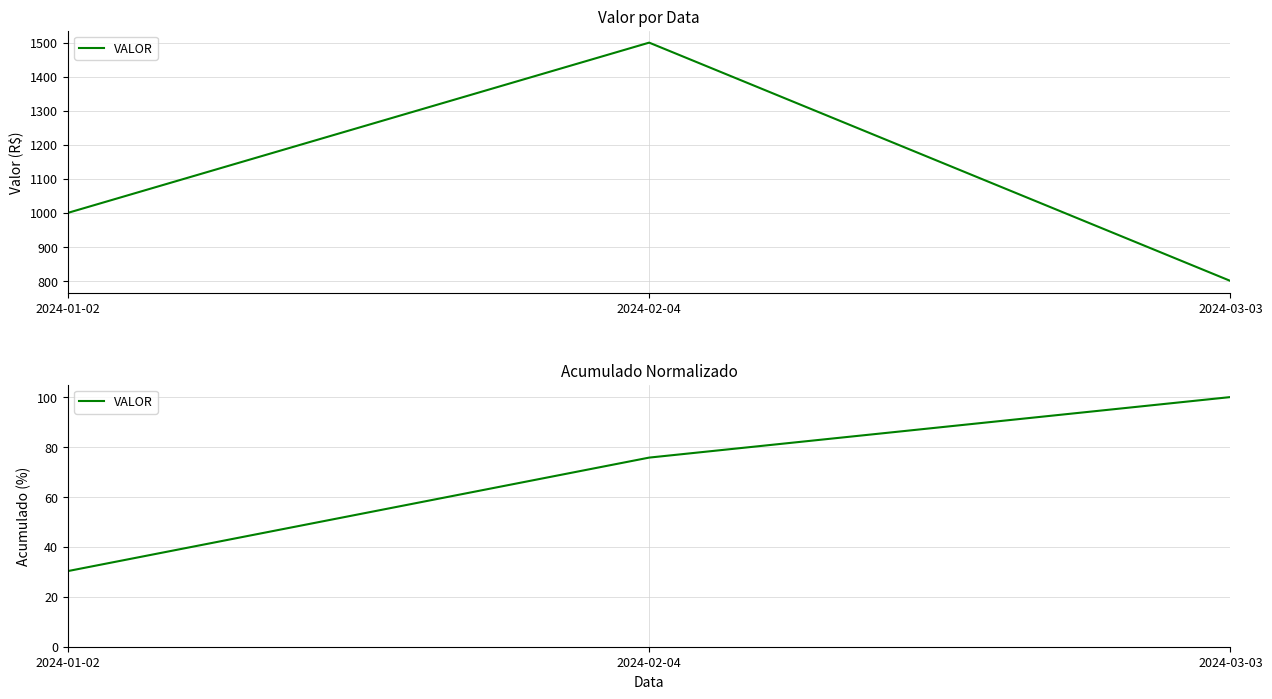

True or false: the data shows 75.8 at 2024-02-04.

True